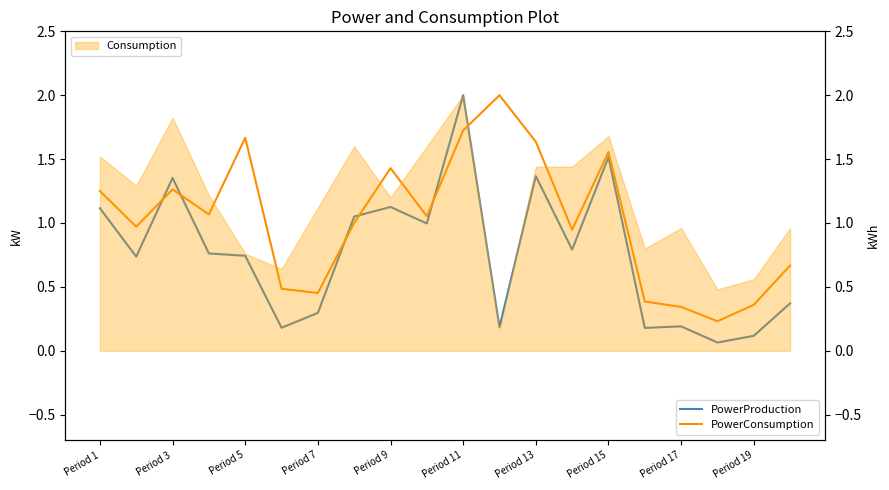

What are all the series names shown in the legend?

PowerProduction, PowerConsumption